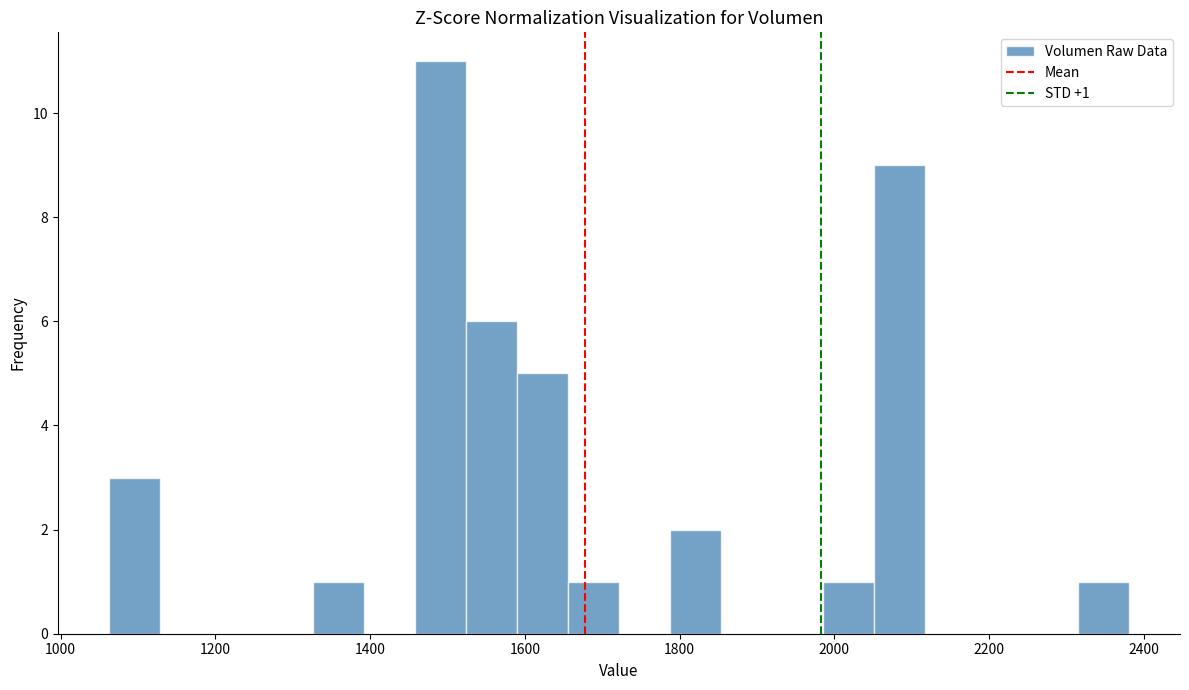

Read against the x-axis, roughly where is the centre of the tallest bar?

1500